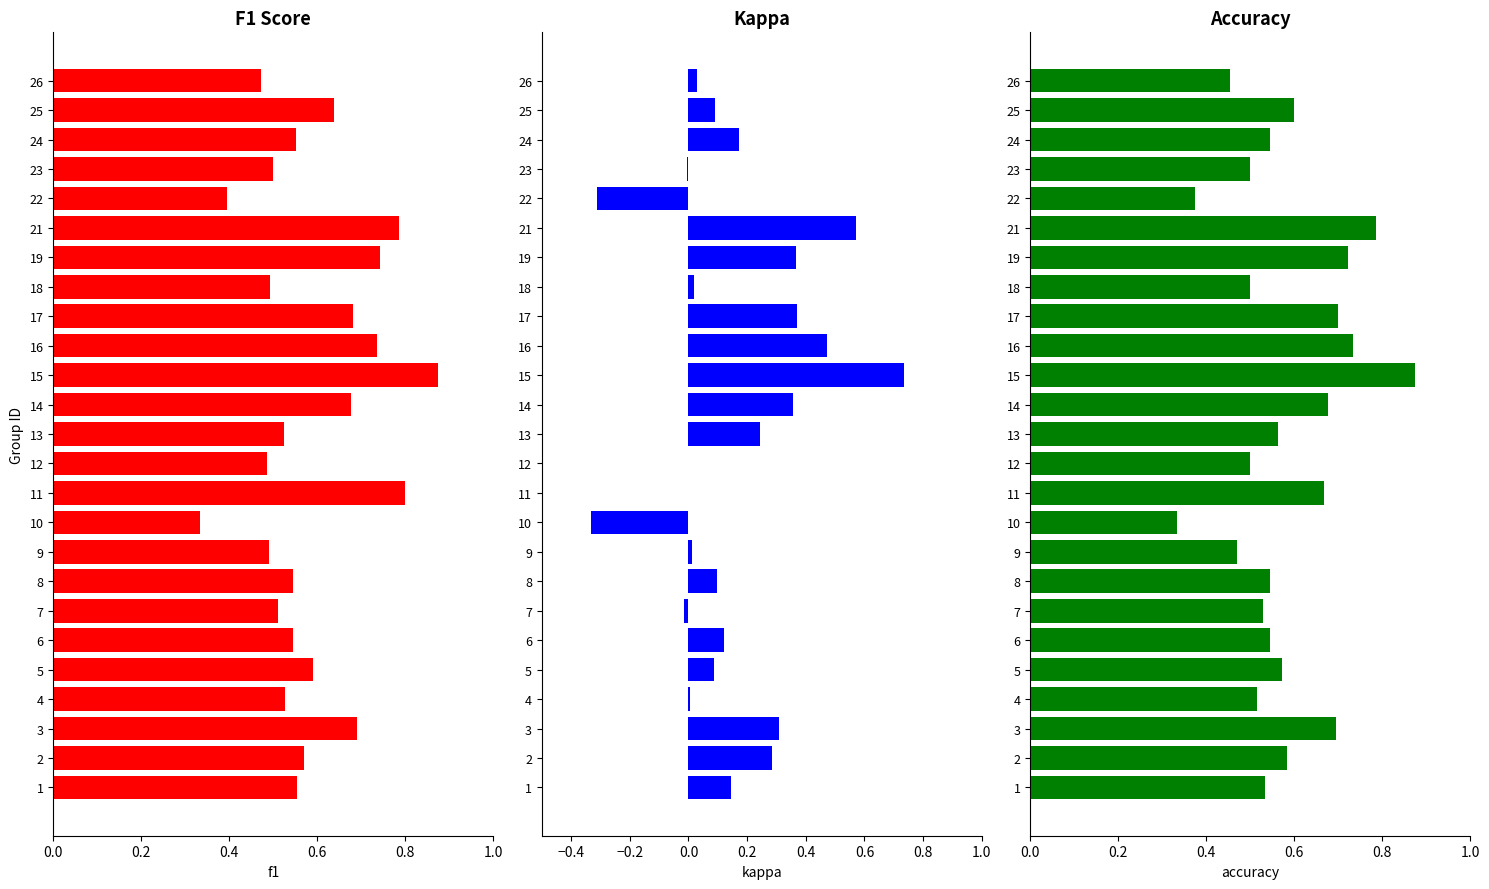

The value of accuracy at 6 is 0.5. True or false?

True